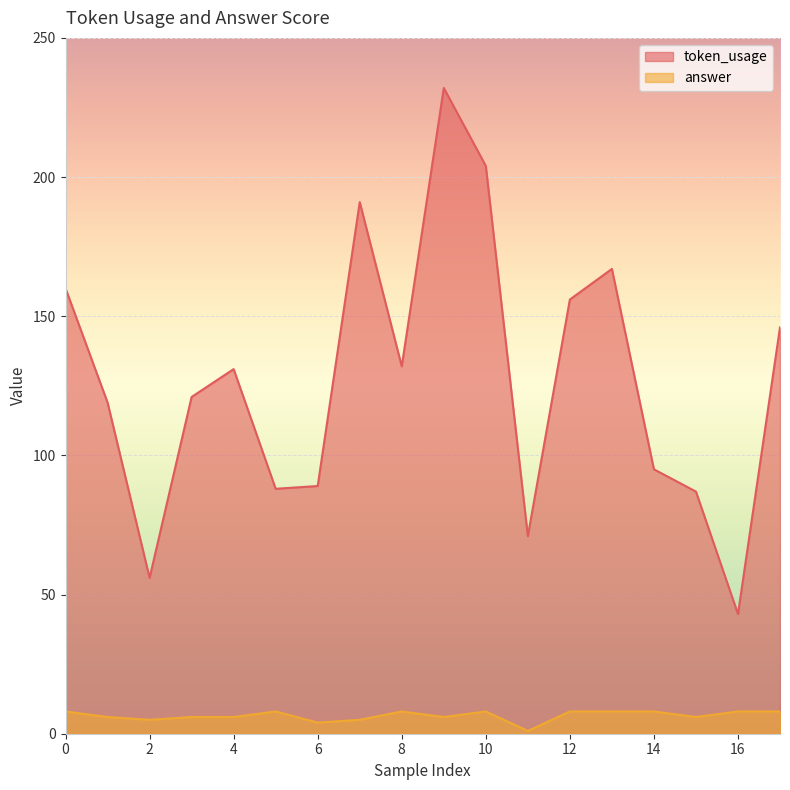

How many lines are shown in the chart?

2